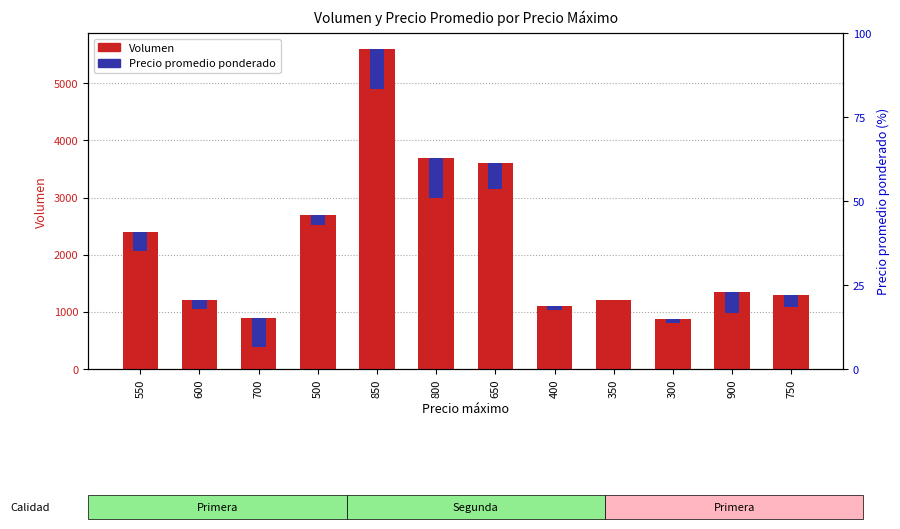

Reading left to right, what are all the values shown in this chart?

Volumen: 550=2400.0	600=1200.0	700=900.0	500=2700.0	850=5600.0	800=3700.0	650=3600.0	400=1100.0	350=1200.0	300=880.0	900=1350.0	750=1300.0
Precio promedio ponderado: 550=334.7	600=148.7	700=520.6	500=187.4	850=706.5	800=708.0	650=446.2	400=74.4	350=0.0	300=74.4	900=371.8	750=223.1